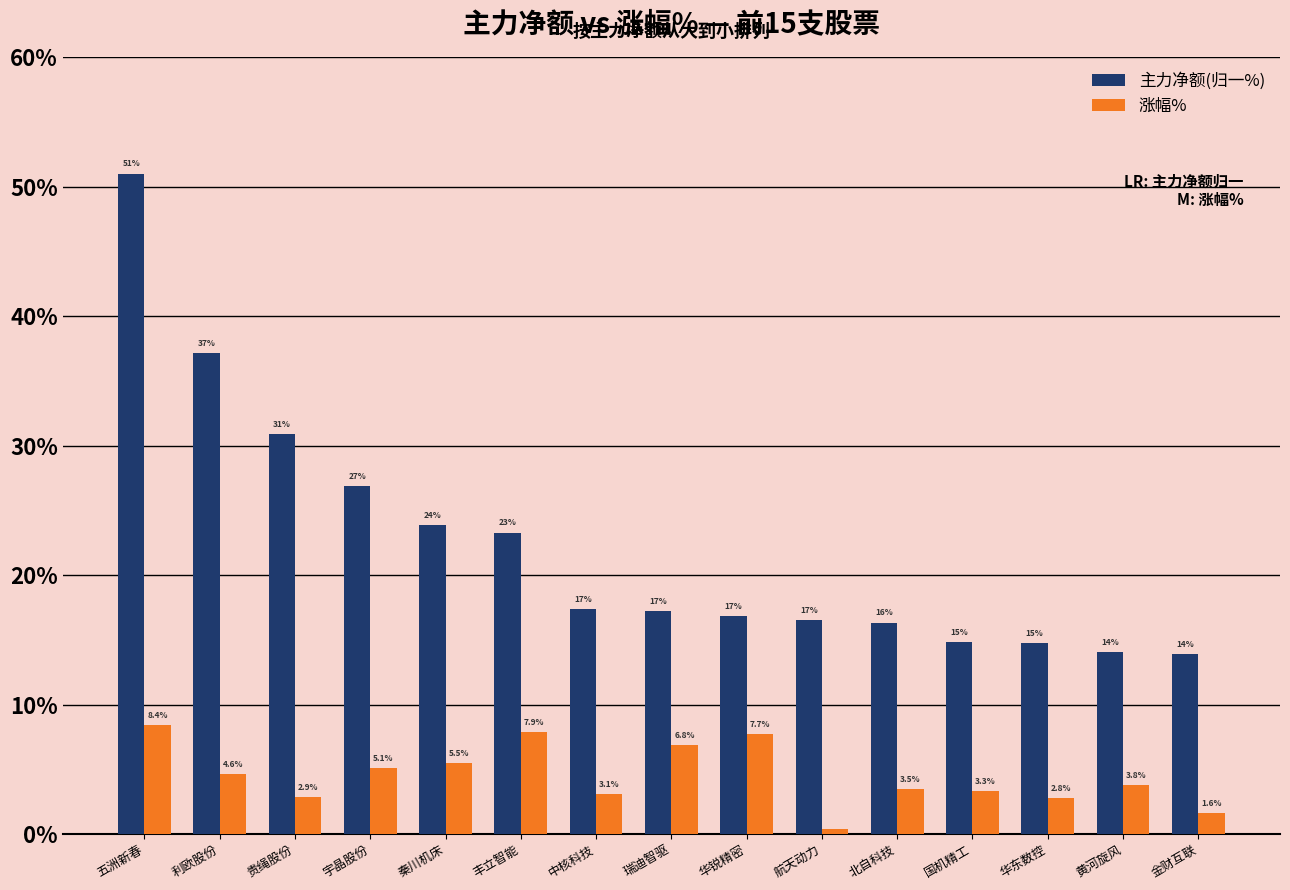

Does the chart contain any negative values?

No